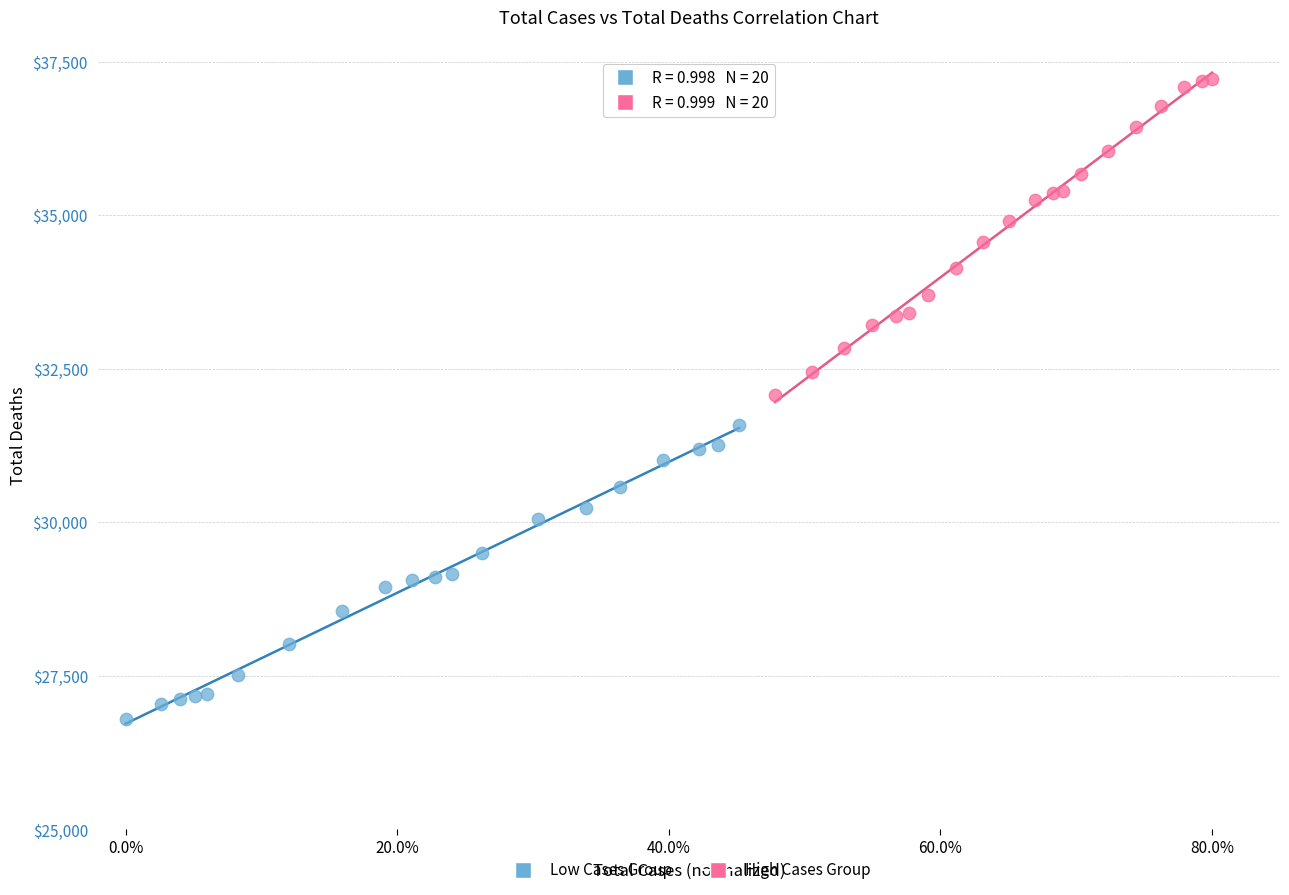

Which series reaches the minimum Y coordinate?

Low Cases Group